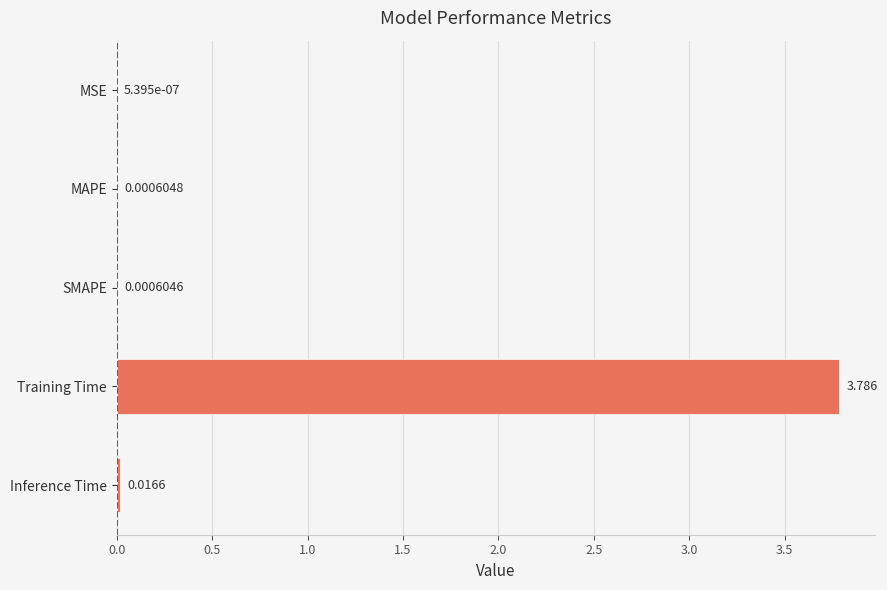

Does the chart contain stacked bars?

No